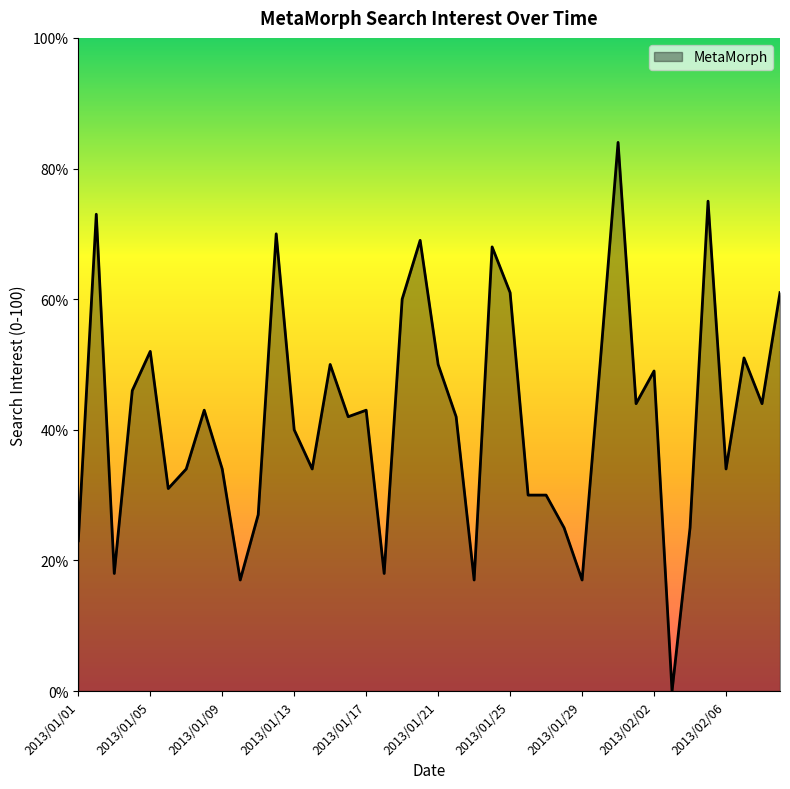

What is the difference between the second highest and minimum values?

75